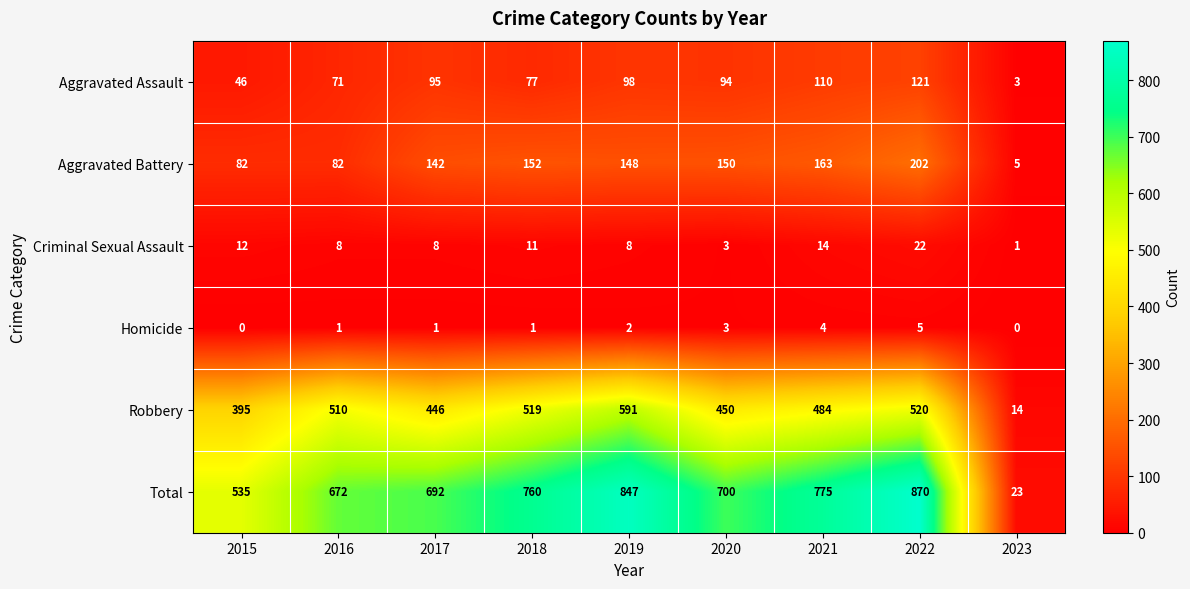

Which category has the highest value across all series?

2022